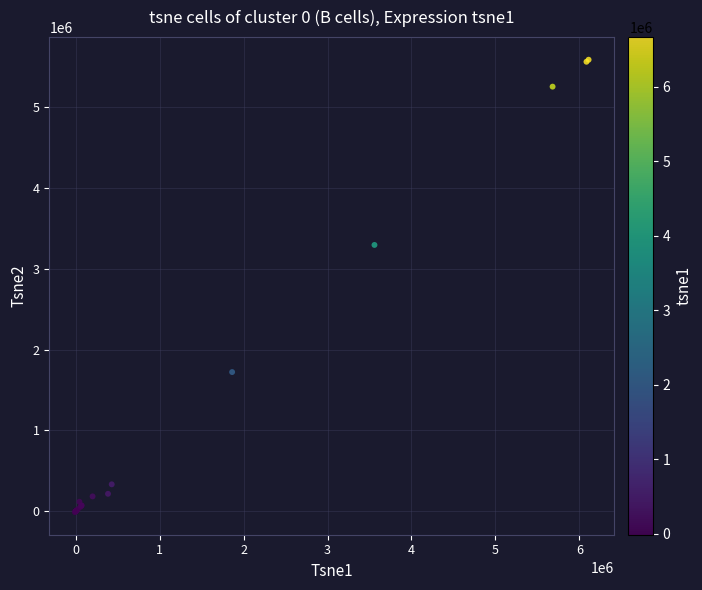

What Y value in the scatter plot is closest to 2790057?

3297373.0